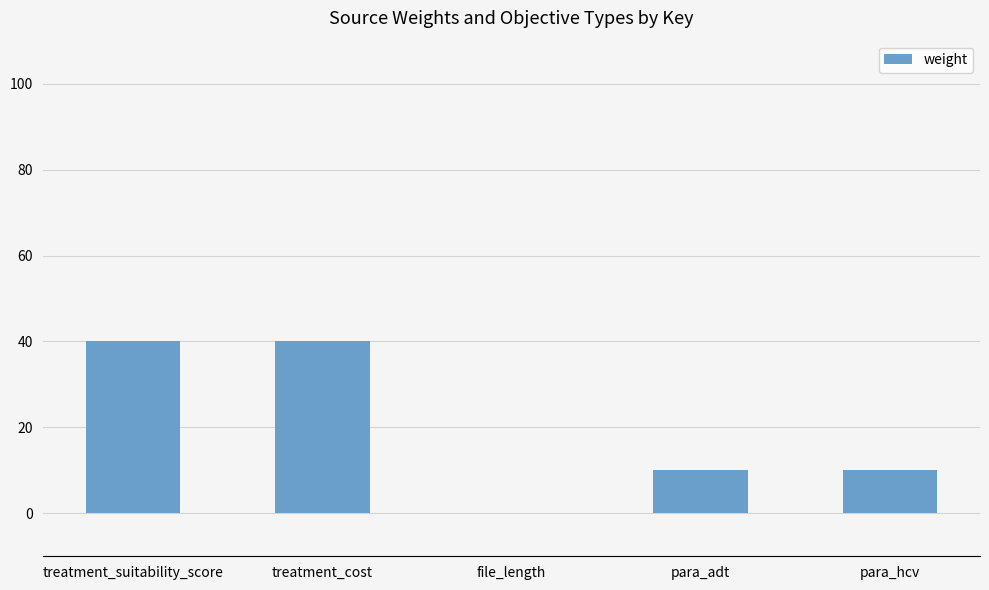

What is the sum of the values at treatment_suitability_score and file_length?

40